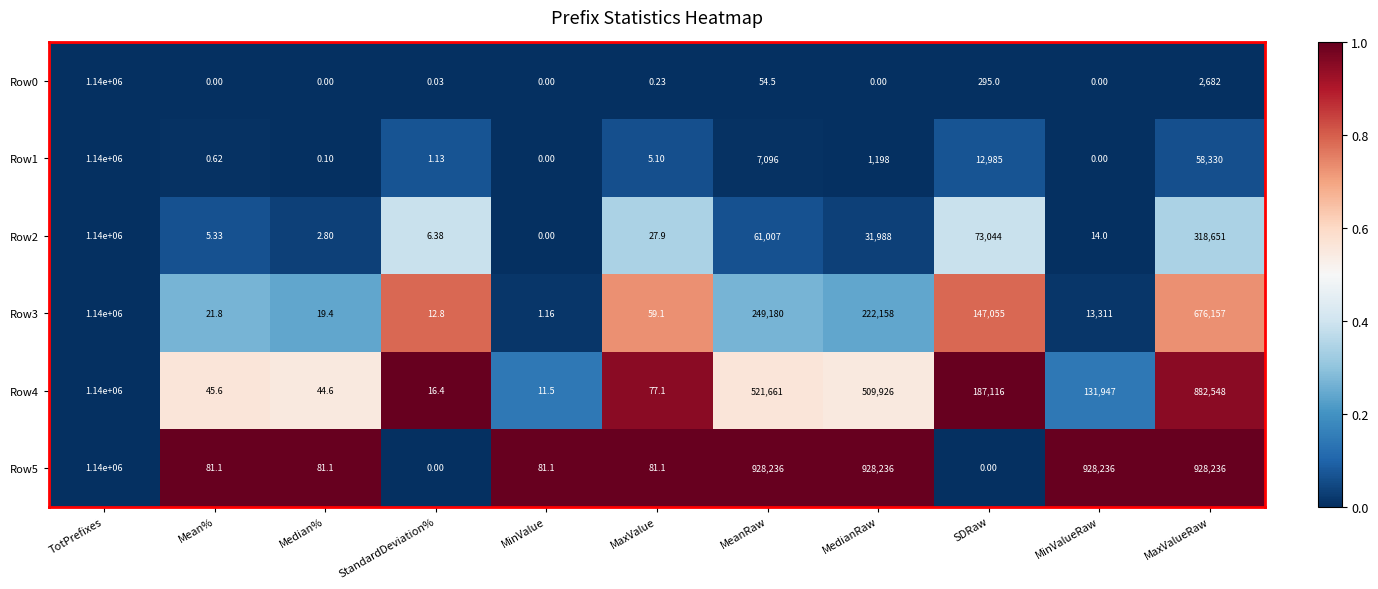

Rank the categories by Row3 value from lowest to highest.

MinValue, StandardDeviation%, Median%, Mean%, MaxValue, MinValueRaw, SDRaw, MedianRaw, MeanRaw, MaxValueRaw, TotPrefixes